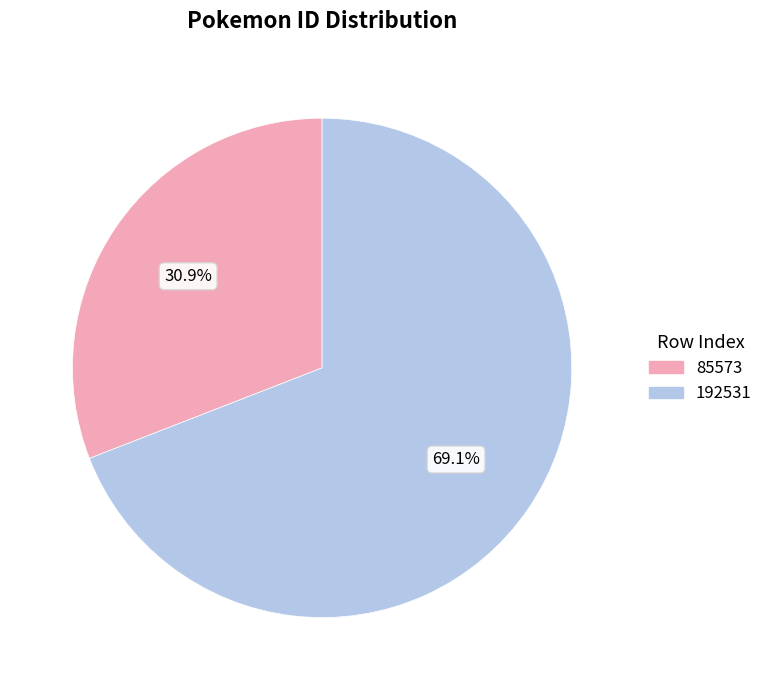

What is the majority slice?

192531